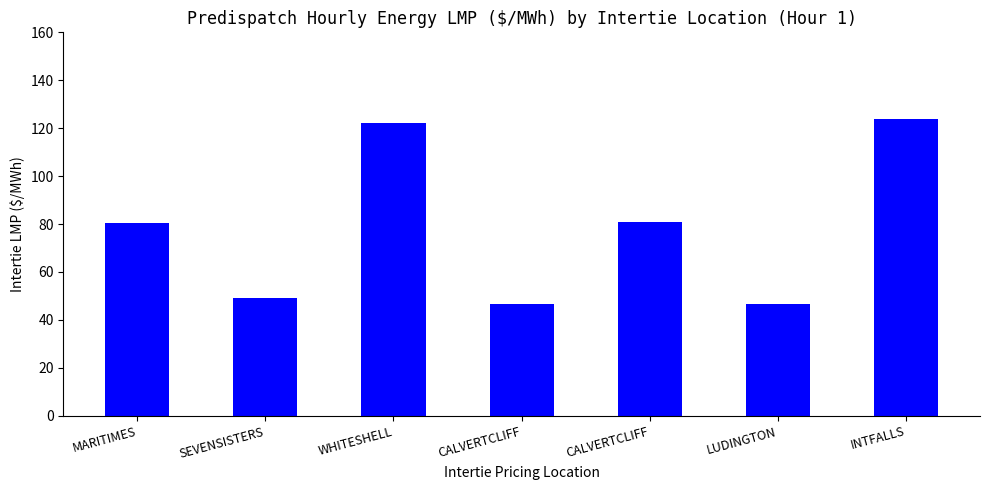

Does the chart contain any negative values?

No